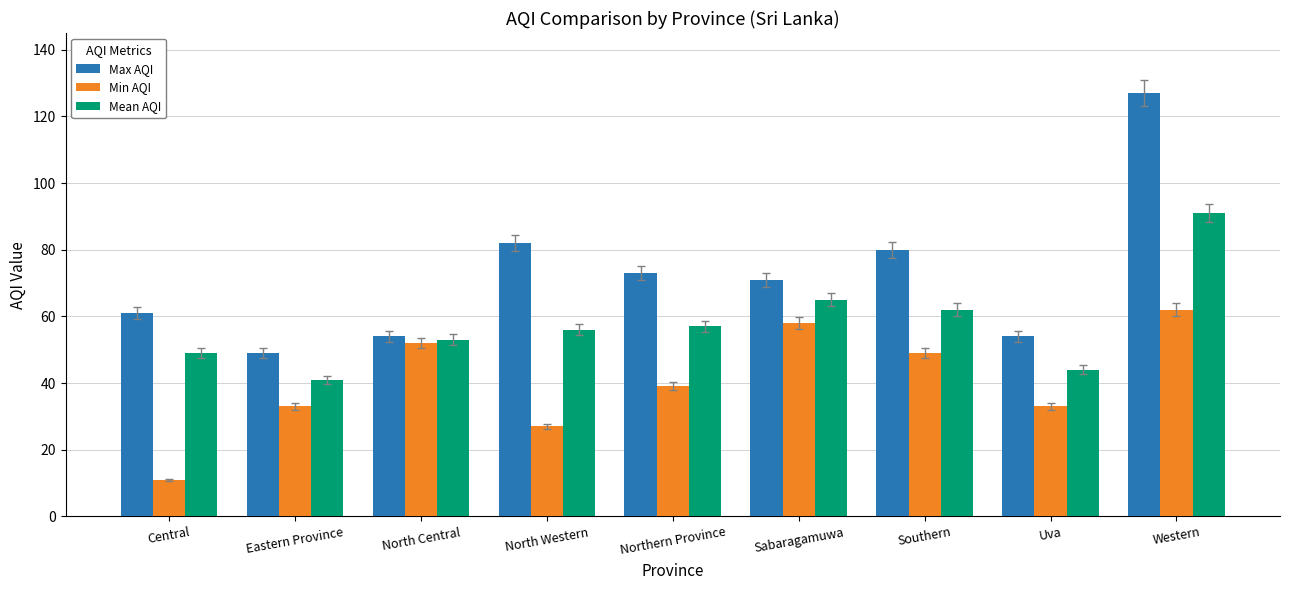

What is the sum of all Max AQI values?

651